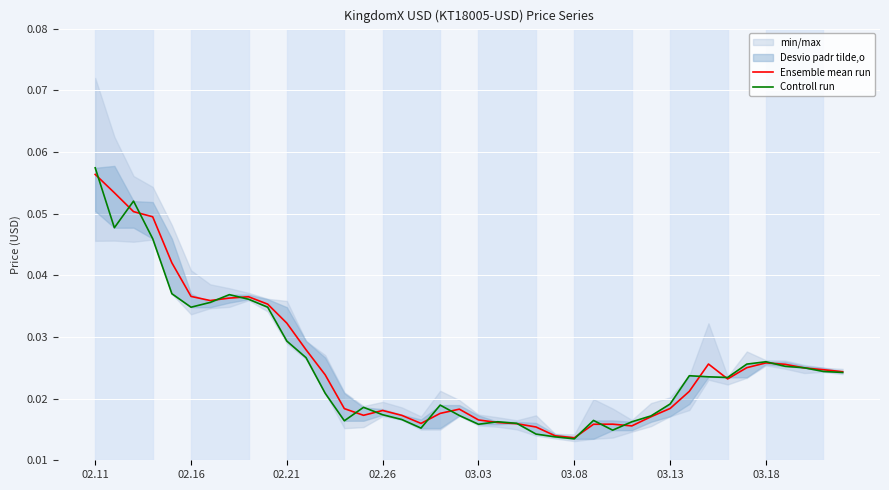

What position from the right is 22?

18